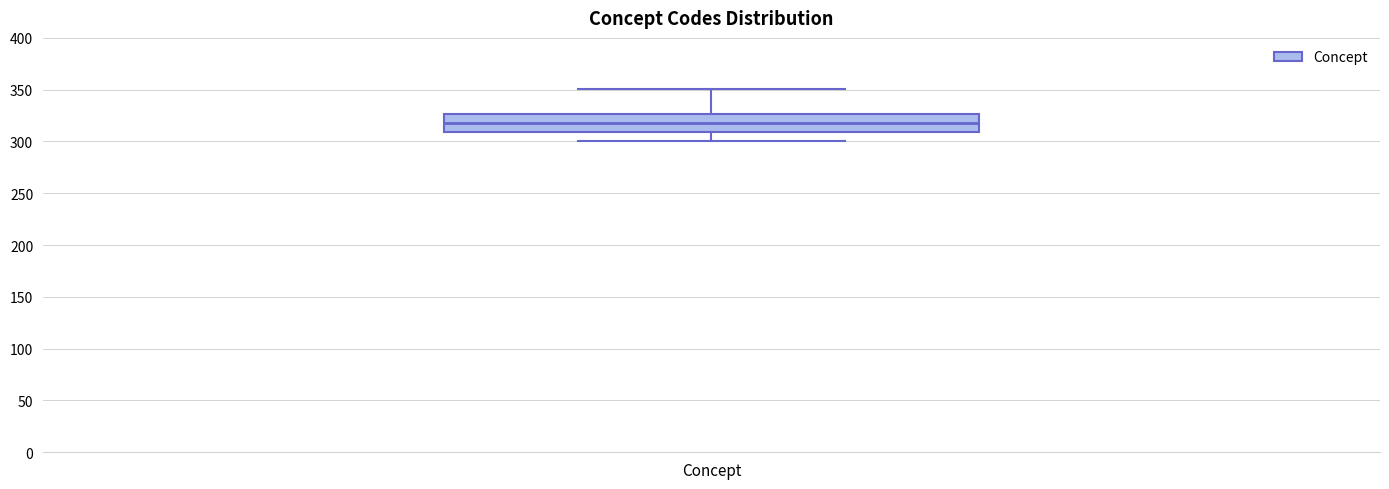

Where is the lower edge of the box for Concept on the y-axis? The values are not printed on the chart, so give them approximately, as read against the axis.

310